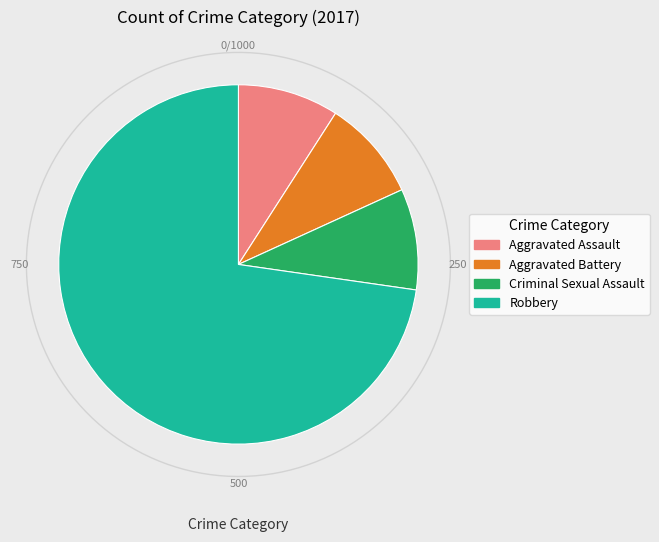

Approximately how many times larger is the value at Robbery compared to Criminal Sexual Assault?

8.0